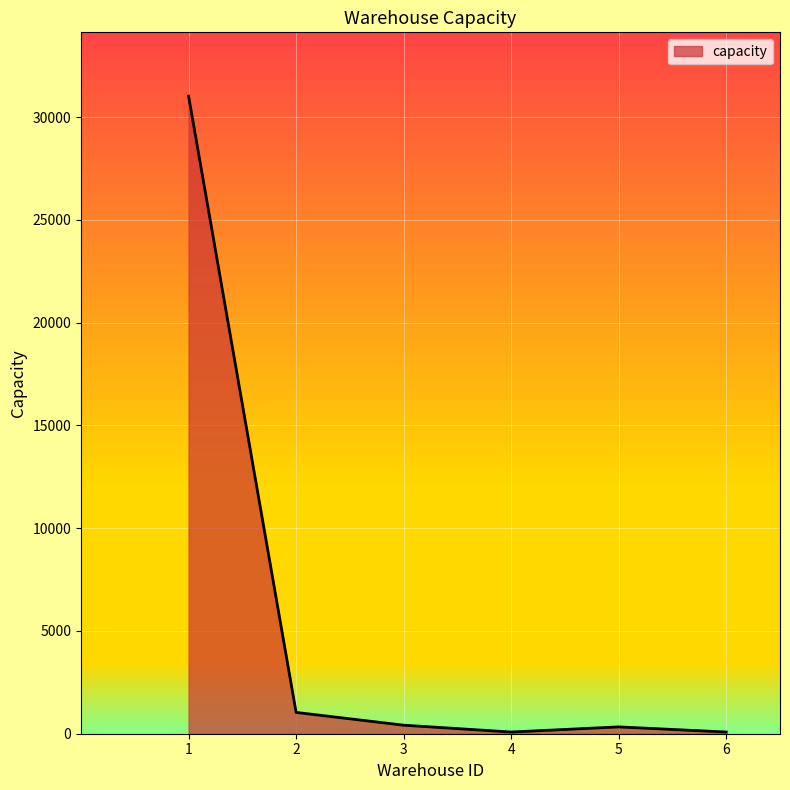

What is the sum of all values?

32971